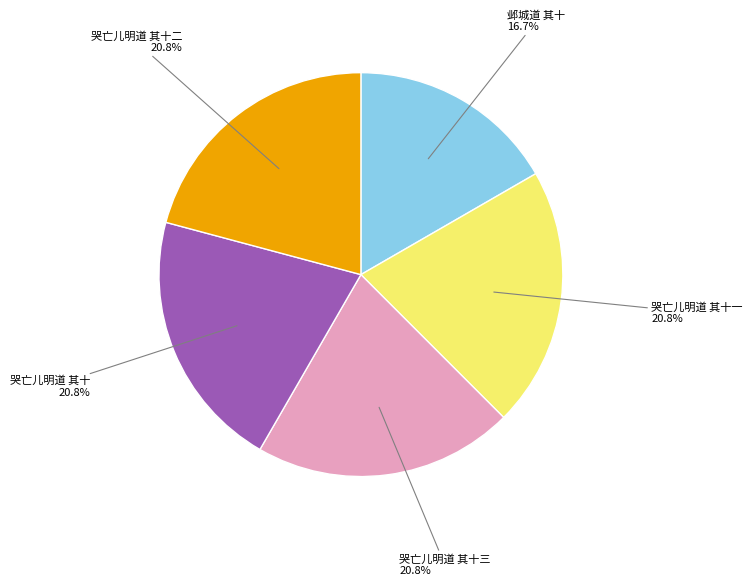

How many segments does this pie chart have?

5